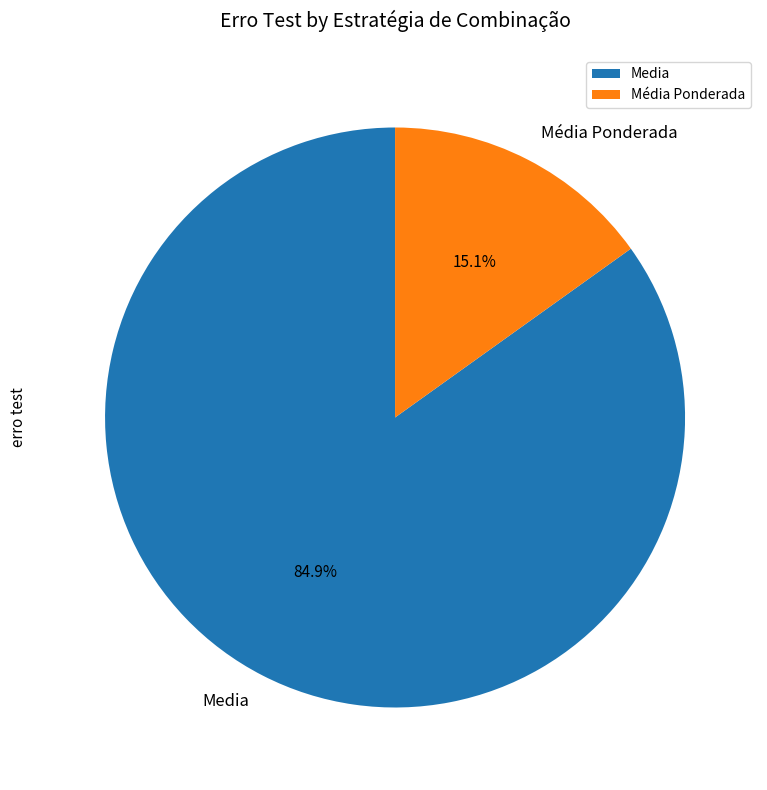

What percentage is NOT represented by Media?

15.1%